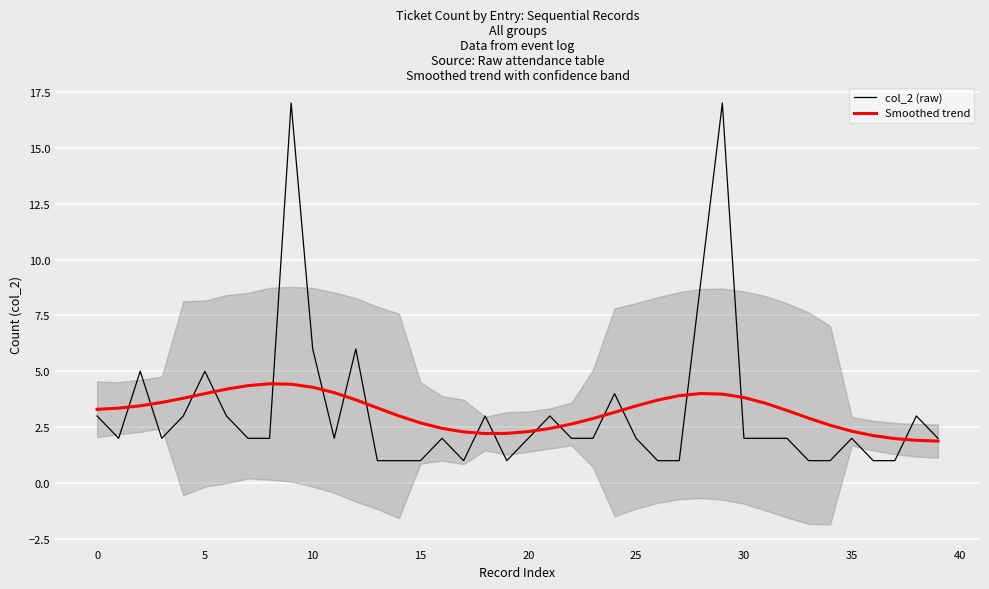

What is the difference between the maximum and minimum values in the col_2 (raw) series?

16.0